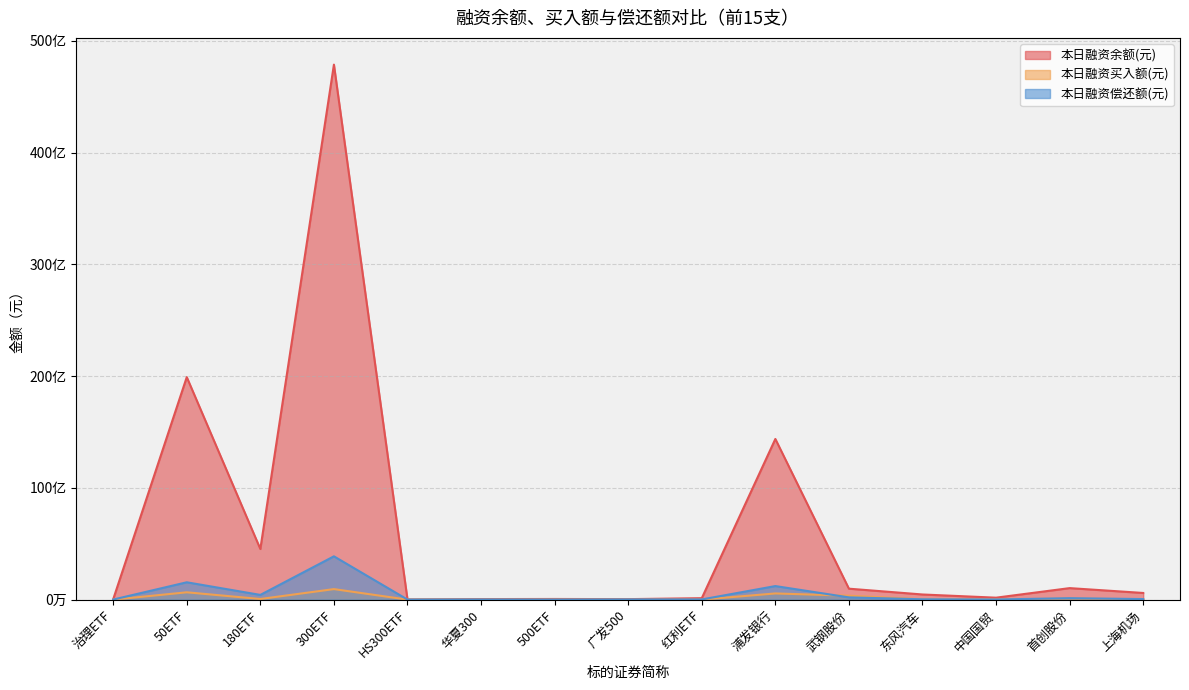

What position from the left is 广发500?

8